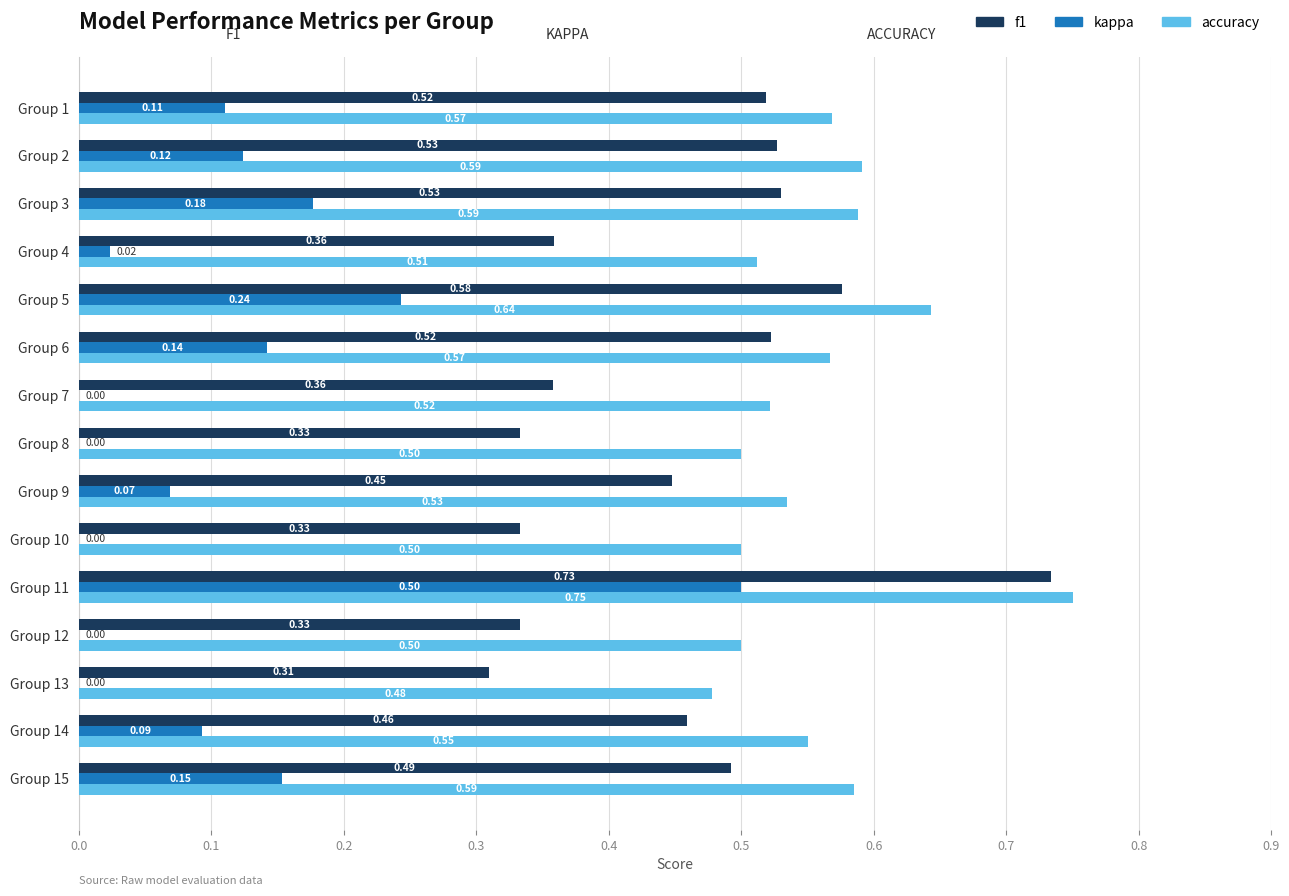

At which label does f1 reach its peak?

Group 11